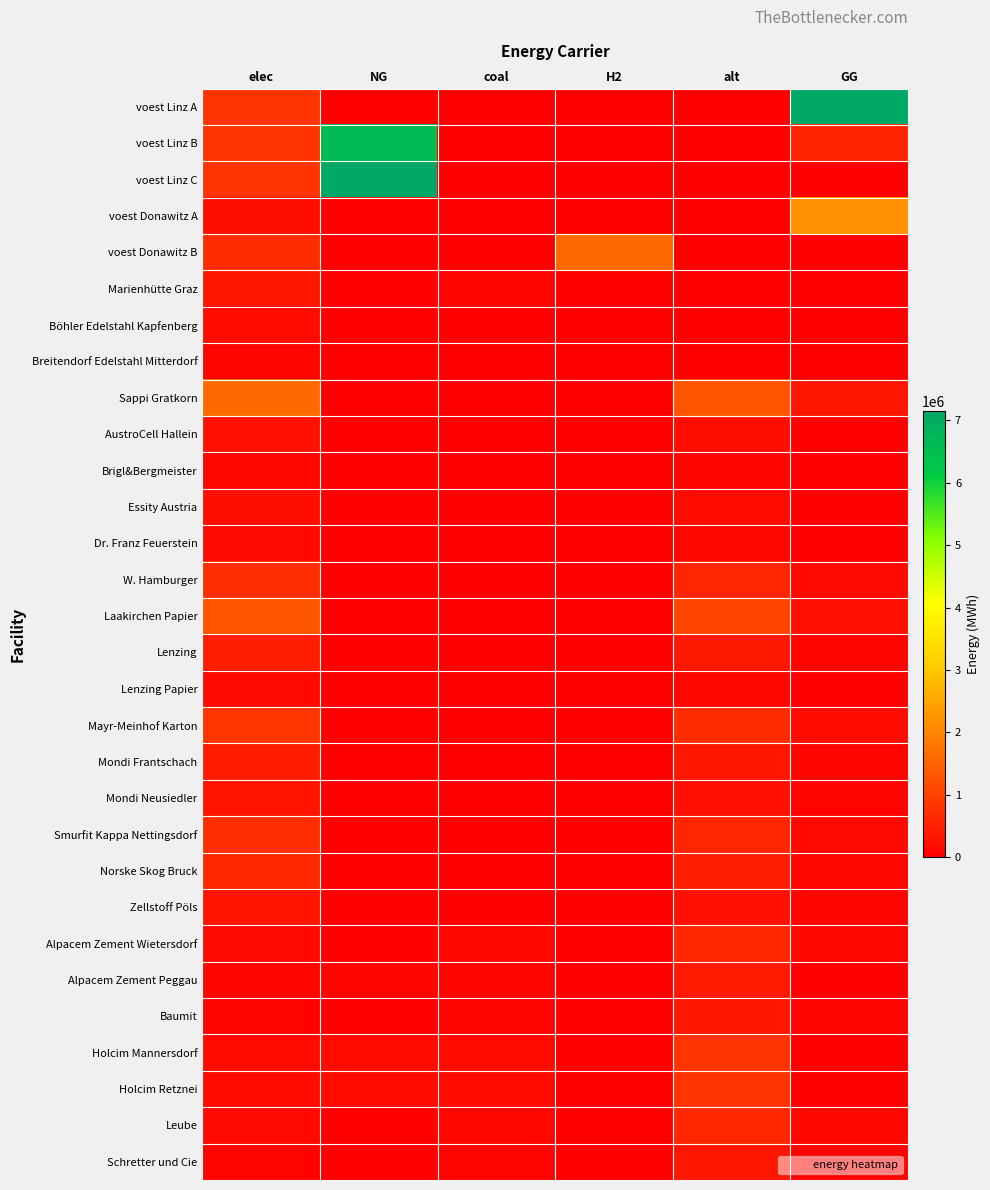

Reading right to left, extract all data points from this chart.

voest Linz A: GG=7144833.3	alt=0.0	H2=0.0	coal=0.0	NG=0.0	elec=793870.4
voest Linz B: GG=536166.6	alt=0.0	H2=0.0	coal=0.0	NG=6608666.7	elec=793870.4
voest Linz C: GG=0.0	alt=0.0	H2=0.0	coal=0.0	NG=7144833.3	elec=793870.4
voest Donawitz A: GG=2186916.7	alt=0.0	H2=0.0	coal=0.0	NG=0.0	elec=242990.7
voest Donawitz B: GG=0.0	alt=0.0	H2=1615888.4	coal=0.0	NG=0.0	elec=692523.6
Marienhütte Graz: GG=0.0	alt=0.0	H2=0.0	coal=90200.0	NG=0.0	elec=360800.0
Böhler Edelstahl Kapfenberg: GG=0.0	alt=0.0	H2=0.0	coal=45100.0	NG=0.0	elec=180400.0
Breitendorf Edelstahl Mitterdorf: GG=0.0	alt=0.0	H2=0.0	coal=24200.0	NG=0.0	elec=96800.0
Sappi Gratkorn: GG=339630.6	alt=1294707.5	H2=0.0	coal=9204.1	NG=0.0	elec=1593226.5
AustroCell Hallein: GG=54340.9	alt=207153.2	H2=0.0	coal=1472.7	NG=0.0	elec=254916.2
Brigl&Bergmeister: GG=27170.5	alt=103576.6	H2=0.0	coal=736.3	NG=0.0	elec=127458.1
Essity Austria: GG=44152.0	alt=168312.0	H2=0.0	coal=1196.5	NG=0.0	elec=207119.5
Dr. Franz Feuerstein: GG=30566.8	alt=116523.7	H2=0.0	coal=828.4	NG=0.0	elec=143390.4
W. Hamburger: GG=152833.8	alt=582618.4	H2=0.0	coal=4141.8	NG=0.0	elec=716951.9
Laakirchen Papier: GG=271704.5	alt=1035766.0	H2=0.0	coal=7363.3	NG=0.0	elec=1274581.2
Lenzing: GG=101889.2	alt=388412.2	H2=0.0	coal=2761.2	NG=0.0	elec=477968.0
Lenzing Papier: GG=33963.1	alt=129470.8	H2=0.0	coal=920.4	NG=0.0	elec=159322.6
Mayr-Meinhof Karton: GG=176607.9	alt=673247.9	H2=0.0	coal=4786.1	NG=0.0	elec=828477.8
Mondi Frantschach: GG=91700.3	alt=349571.0	H2=0.0	coal=2485.1	NG=0.0	elec=430171.2
Mondi Neusiedler: GG=67926.1	alt=258941.5	H2=0.0	coal=1840.8	NG=0.0	elec=318645.3
Smurfit Kappa Nettingsdorf: GG=149437.5	alt=569671.3	H2=0.0	coal=4049.8	NG=0.0	elec=701019.7
Norske Skog Bruck: GG=125663.3	alt=479041.8	H2=0.0	coal=3405.5	NG=0.0	elec=589493.8
Zellstoff Pöls: GG=67926.1	alt=258941.5	H2=0.0	coal=1840.8	NG=0.0	elec=318645.3
Alpacem Zement Wietersdorf: GG=130433.3	alt=602000.0	H2=0.0	coal=130433.3	NG=0.0	elec=140466.7
Alpacem Zement Peggau: GG=0.0	alt=401333.3	H2=0.0	coal=86955.6	NG=86955.6	elec=93644.4
Baumit: GG=73912.2	alt=341133.3	H2=0.0	coal=73912.2	NG=0.0	elec=79597.8
Holcim Mannersdorf: GG=0.0	alt=802666.7	H2=0.0	coal=173911.1	NG=173911.1	elec=187288.9
Holcim Retznei: GG=0.0	alt=802666.7	H2=0.0	coal=173911.1	NG=173911.1	elec=187288.9
Leube: GG=130433.3	alt=602000.0	H2=0.0	coal=130433.3	NG=0.0	elec=140466.7
Schretter und Cie: GG=73912.2	alt=341133.3	H2=0.0	coal=73912.2	NG=0.0	elec=79597.8